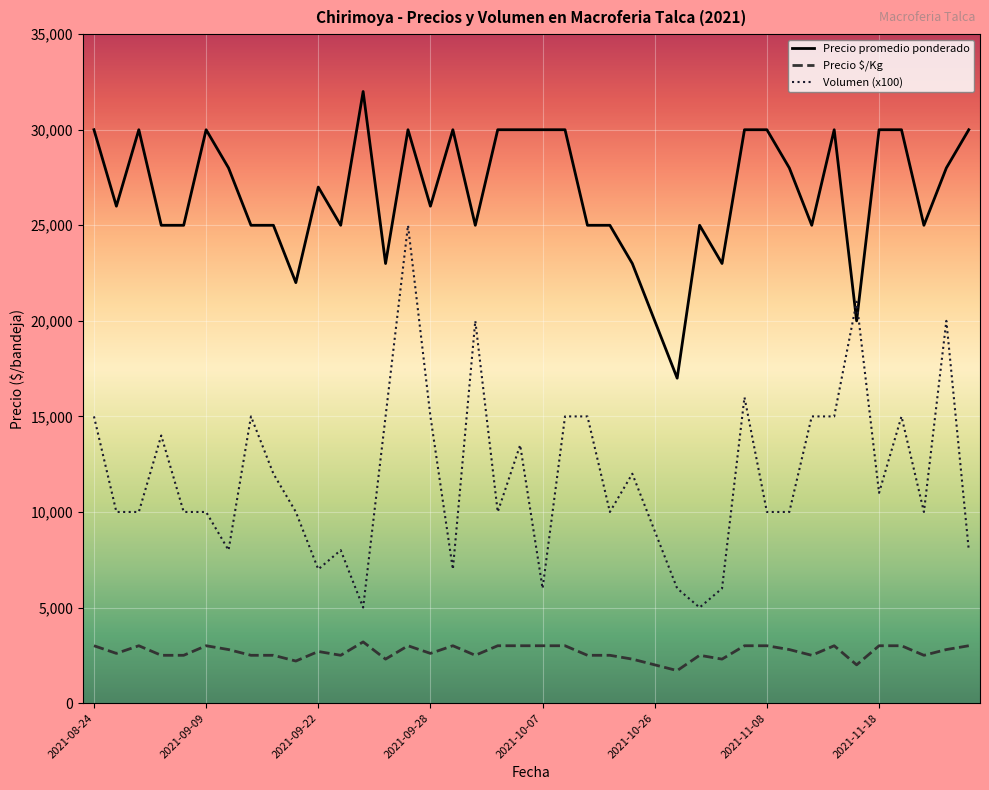

What is the highest value of the Precio $/Kg series?

3200